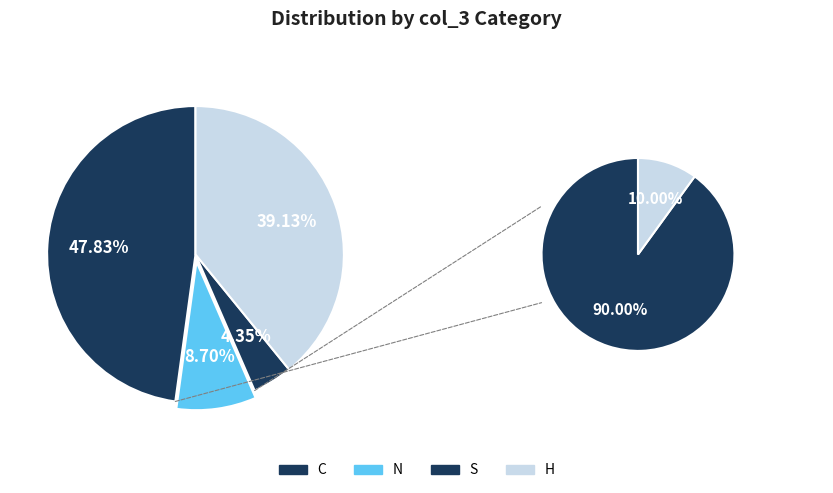

What is the largest slice in the pie chart?

C